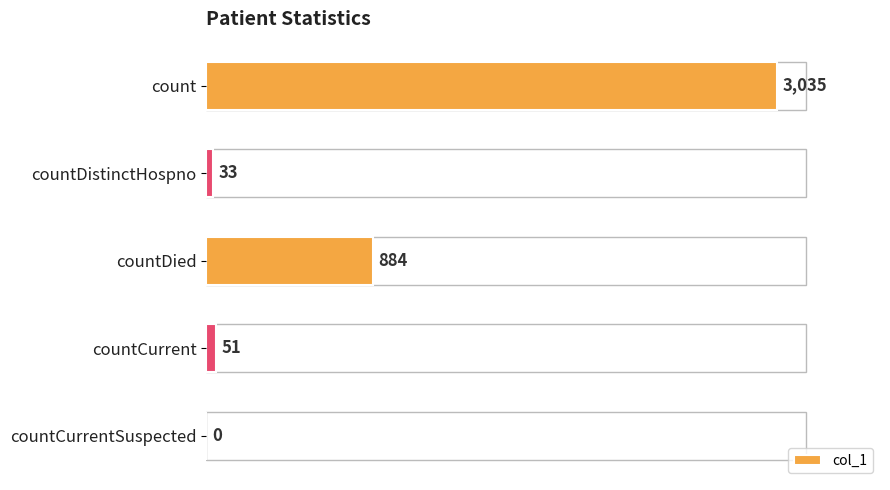

The chart shows a value of 884 at countDied. True or false?

True